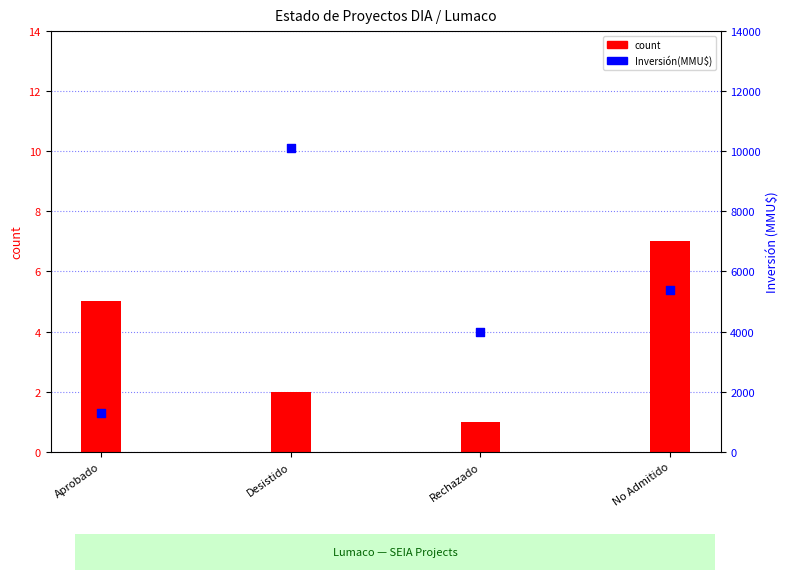

What is the total value across all series at Aprobado?

1287